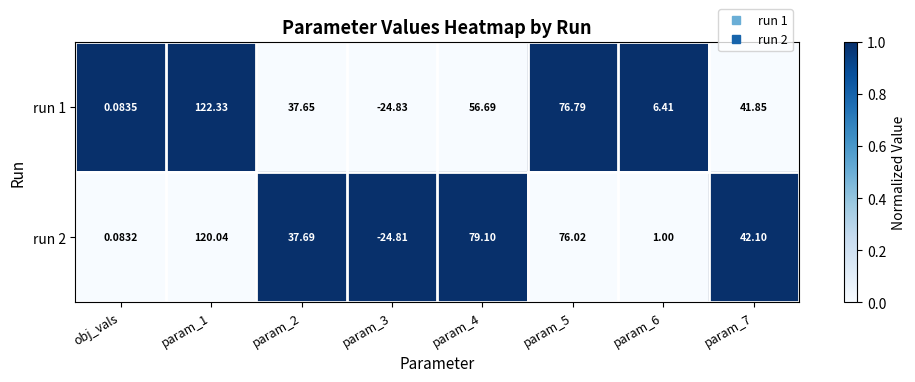

Is the value of run 1 at param_4 greater than the value of run 2 at param_7?

Yes